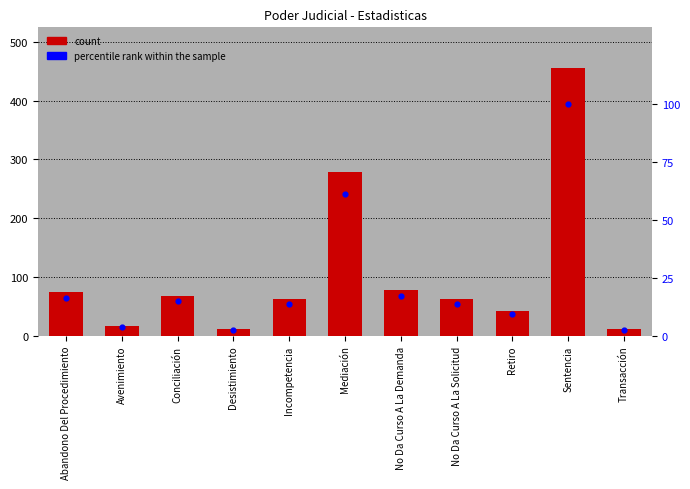

Which series has the widest spread of Y values?

Total